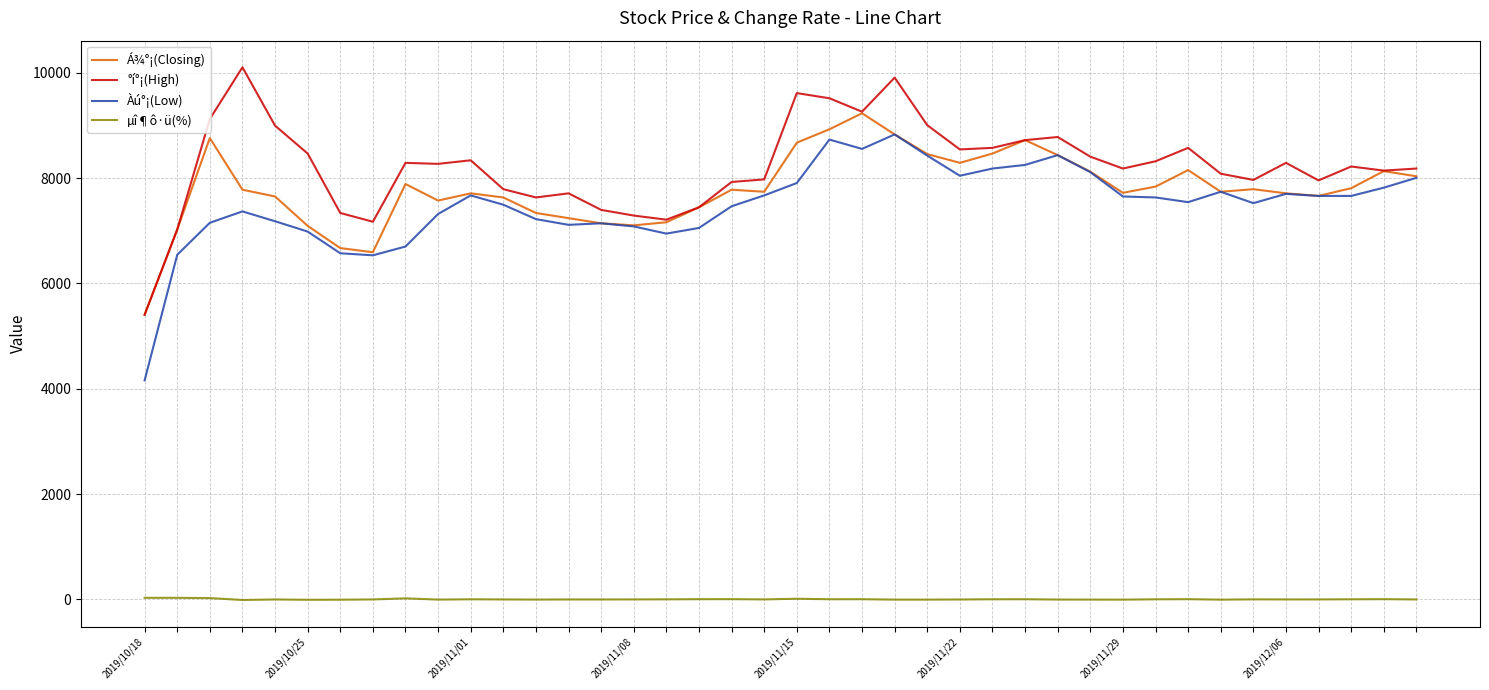

True or false: Á¾°¡(Closing) and µî¶ô·ü(%) cross at least once.

False